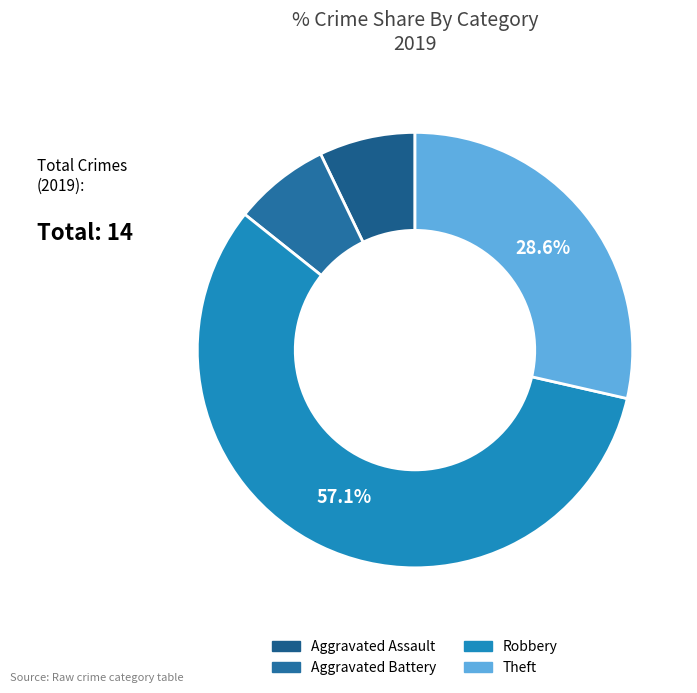

Which category accounts for the majority?

Robbery